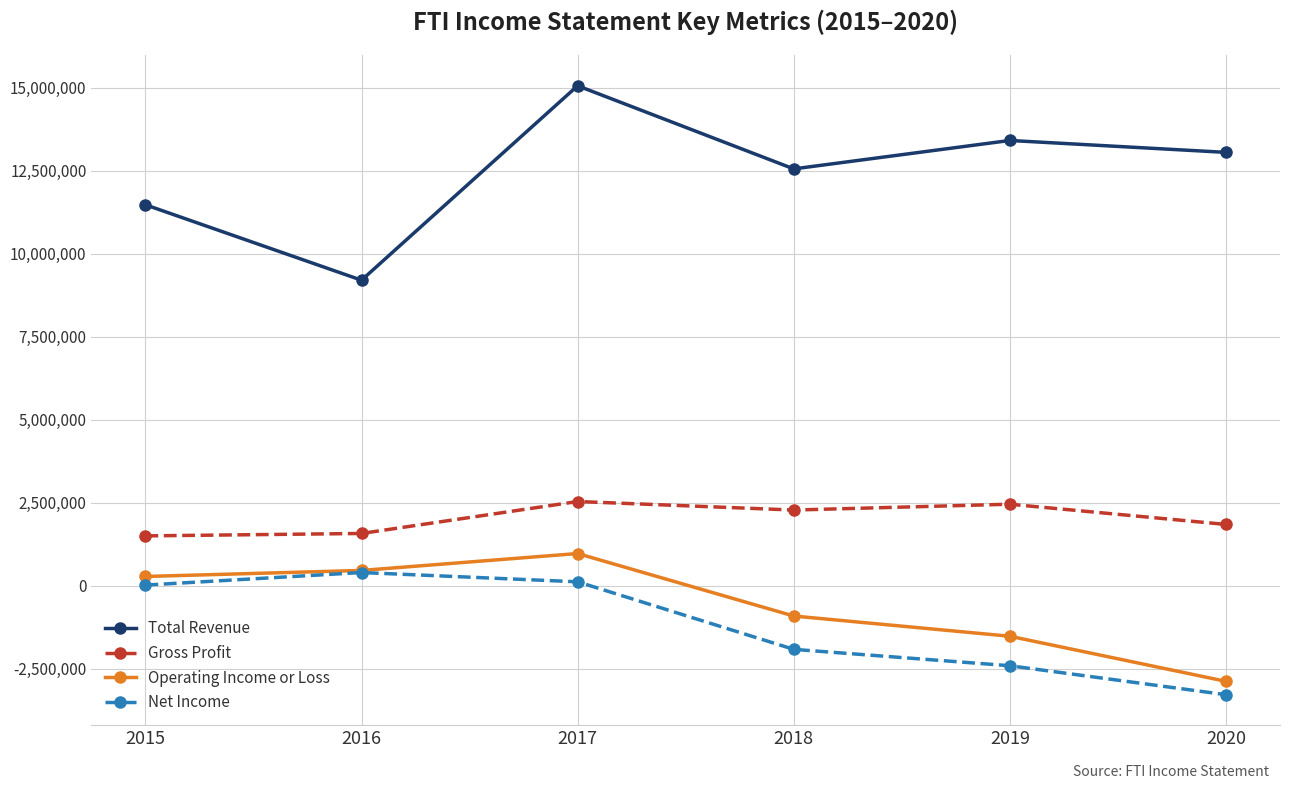

What is the difference between the maximum and second lowest values in the Total Revenue series?

3585000